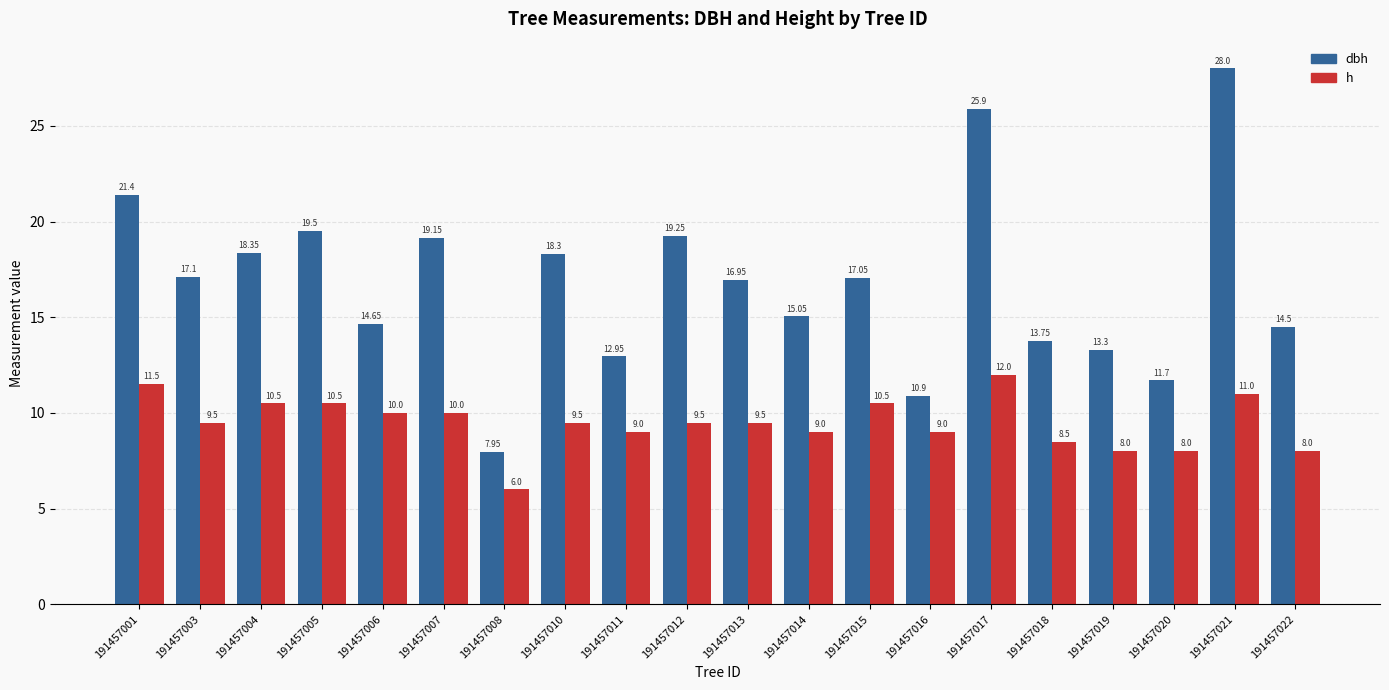

At which label does h first exceed 9?

191457001